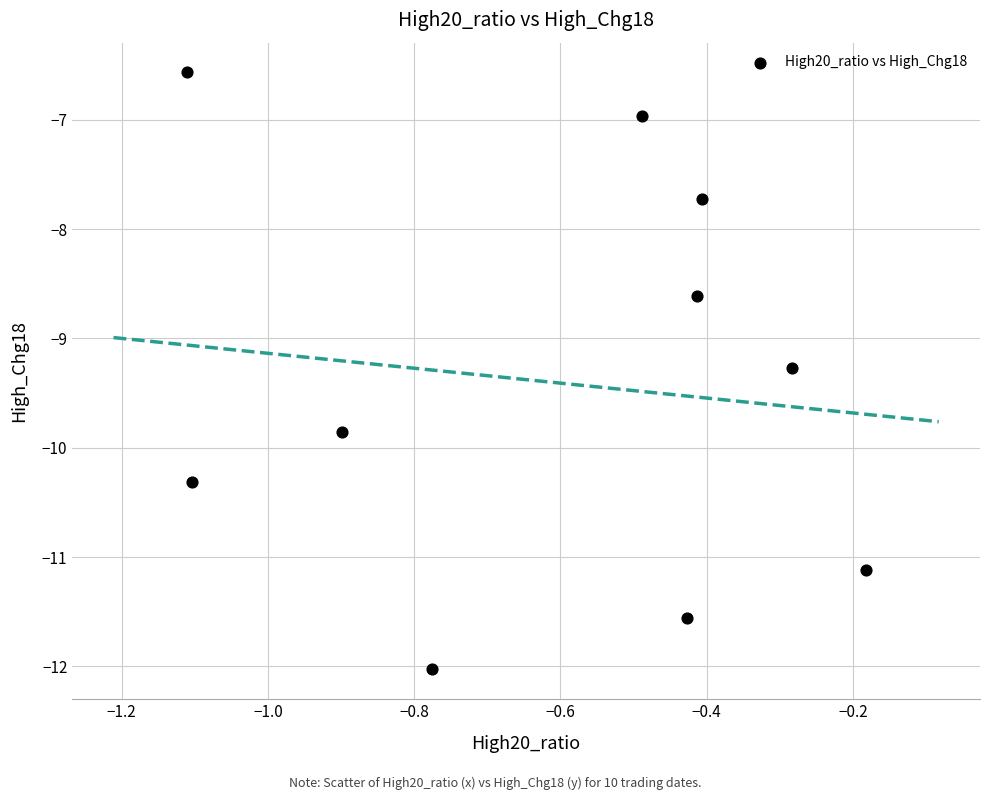

What Y value in the scatter plot is closest to -9?

-9.3